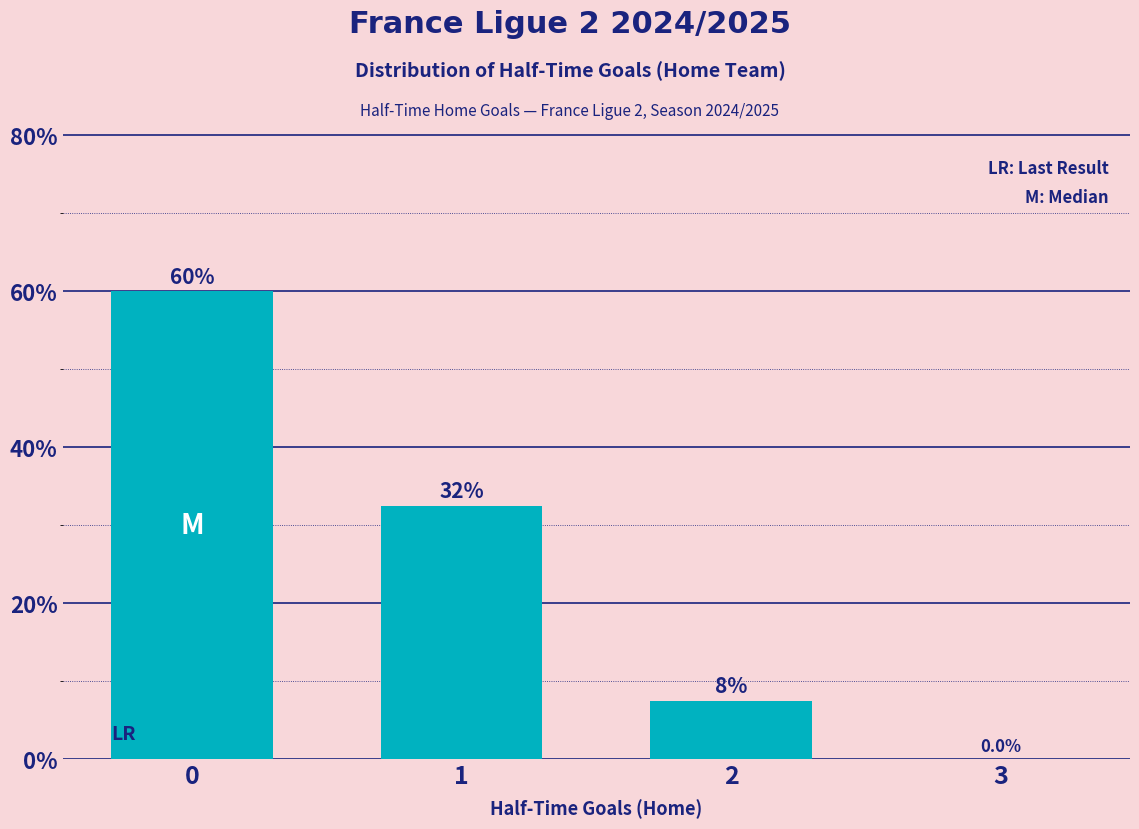

What is the approximate value at 2?

7.5